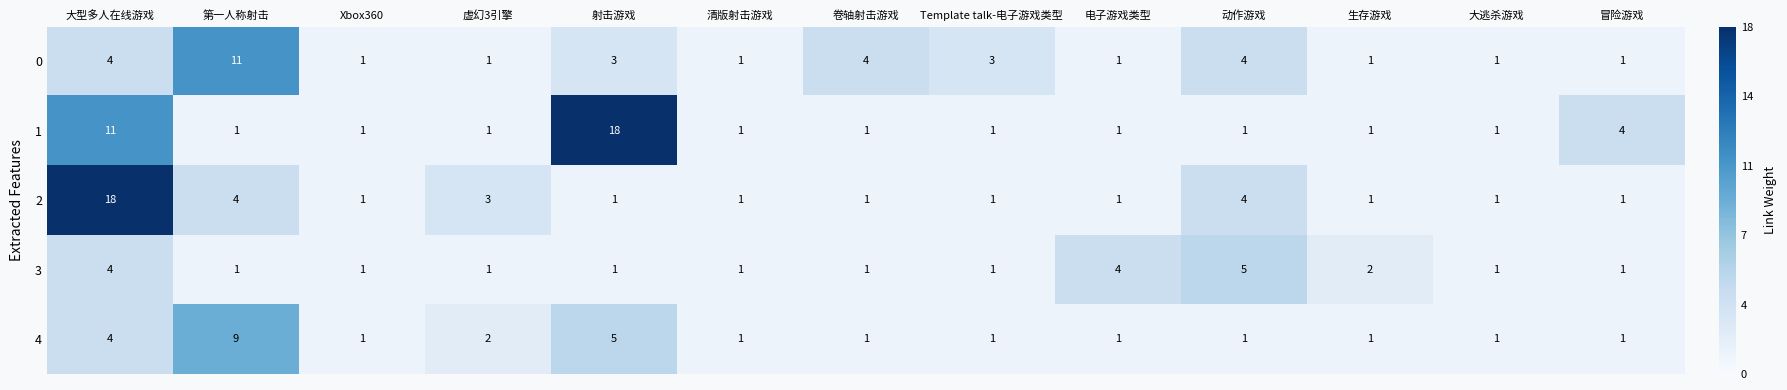

True or false: 1 has a value of 1 at 生存游戏.

True